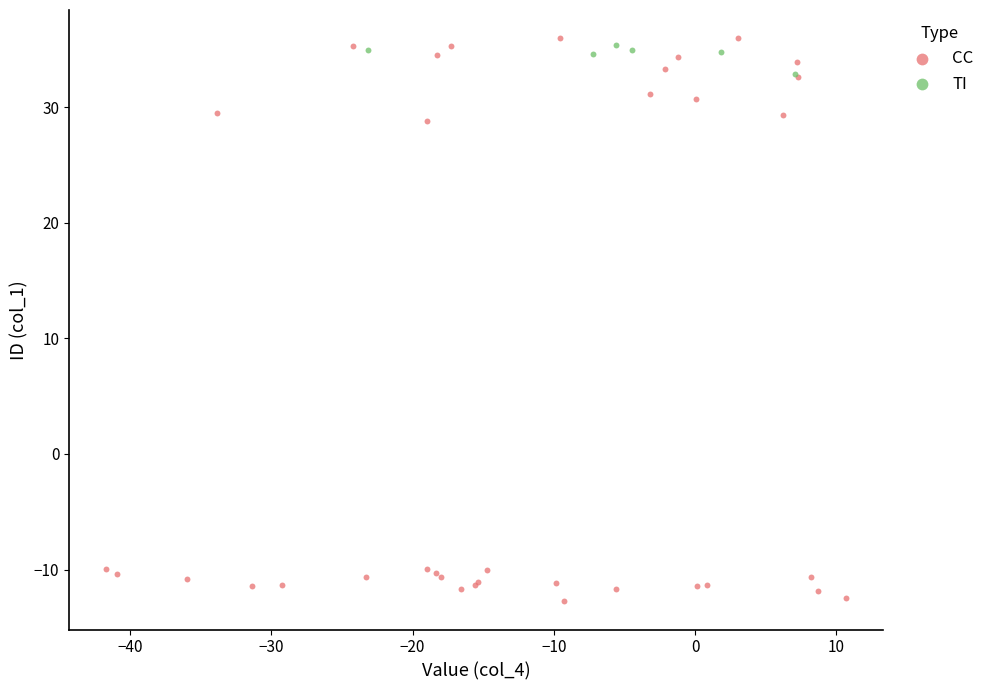

Which series has the largest Y range (max minus min)?

CC